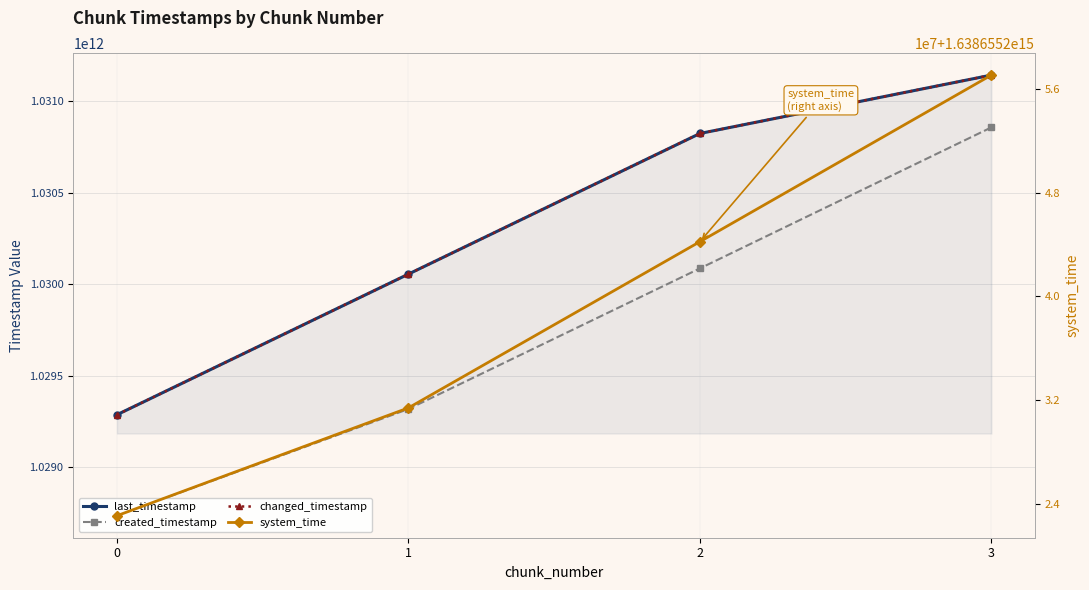

Between 1 and 3, which is larger?

3